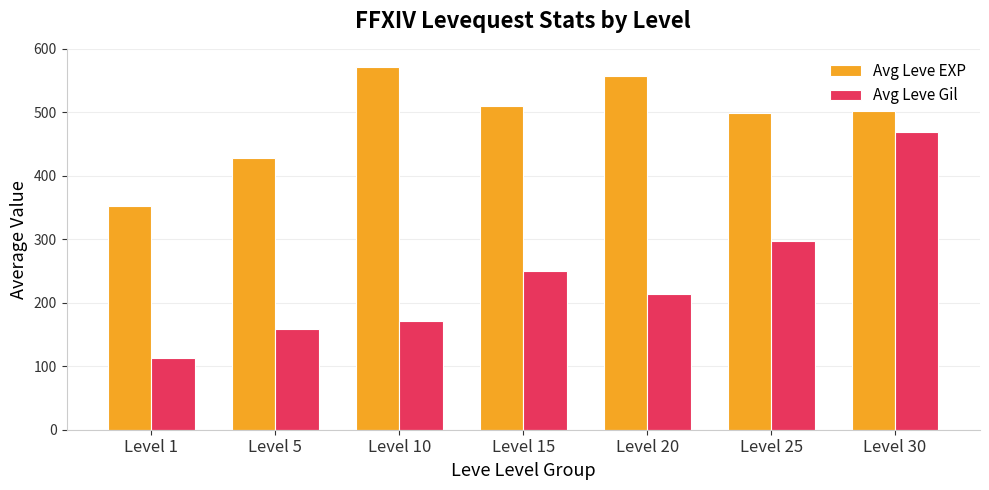

At which label does Avg Leve EXP reach its peak?

Level 10